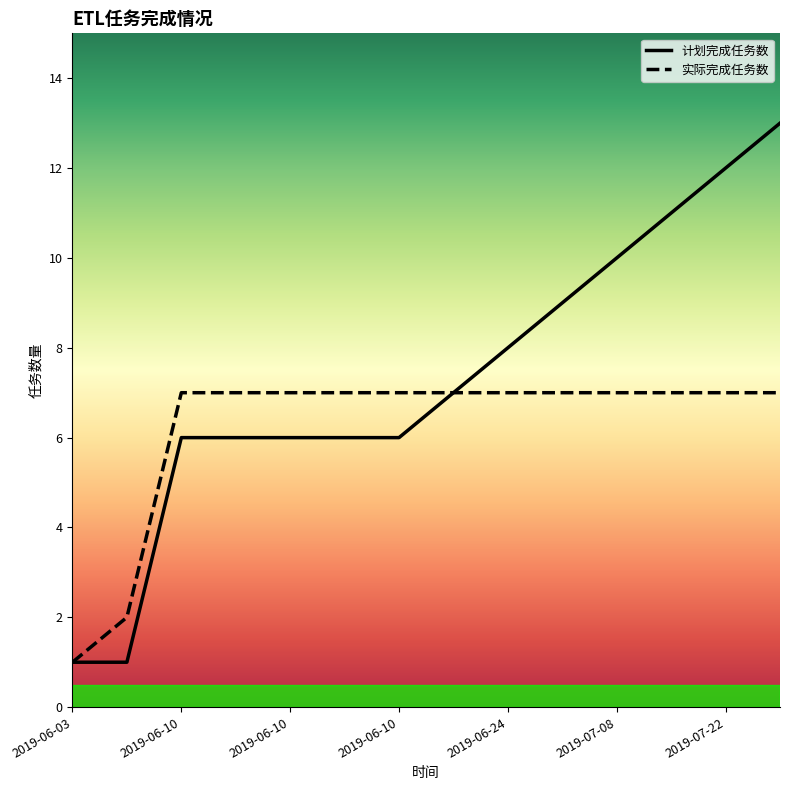

Does the chart display data point markers on the line(s)?

No